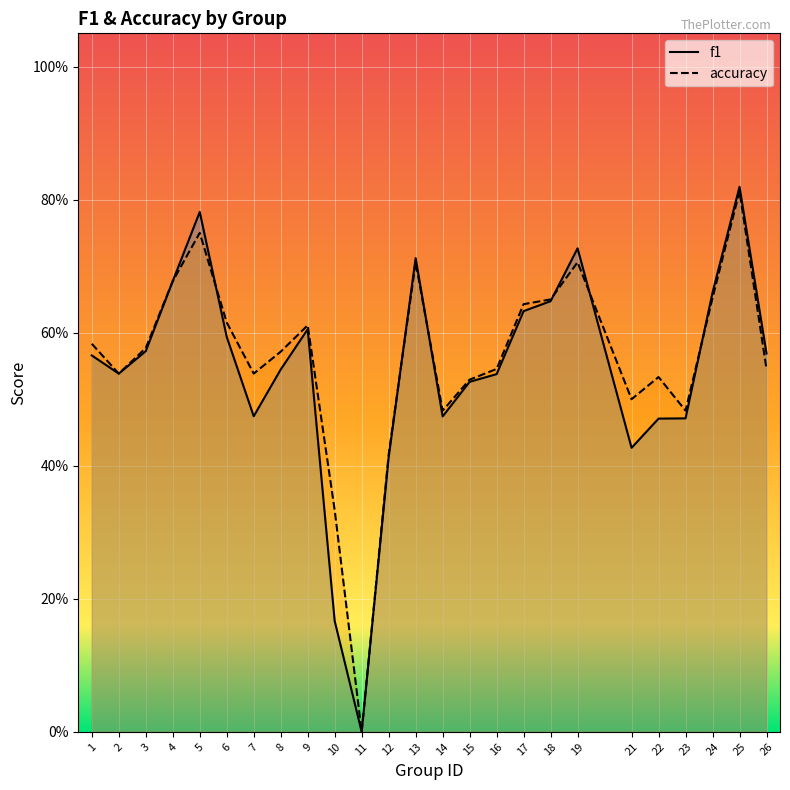

How many interior local peaks does the accuracy series have?

6